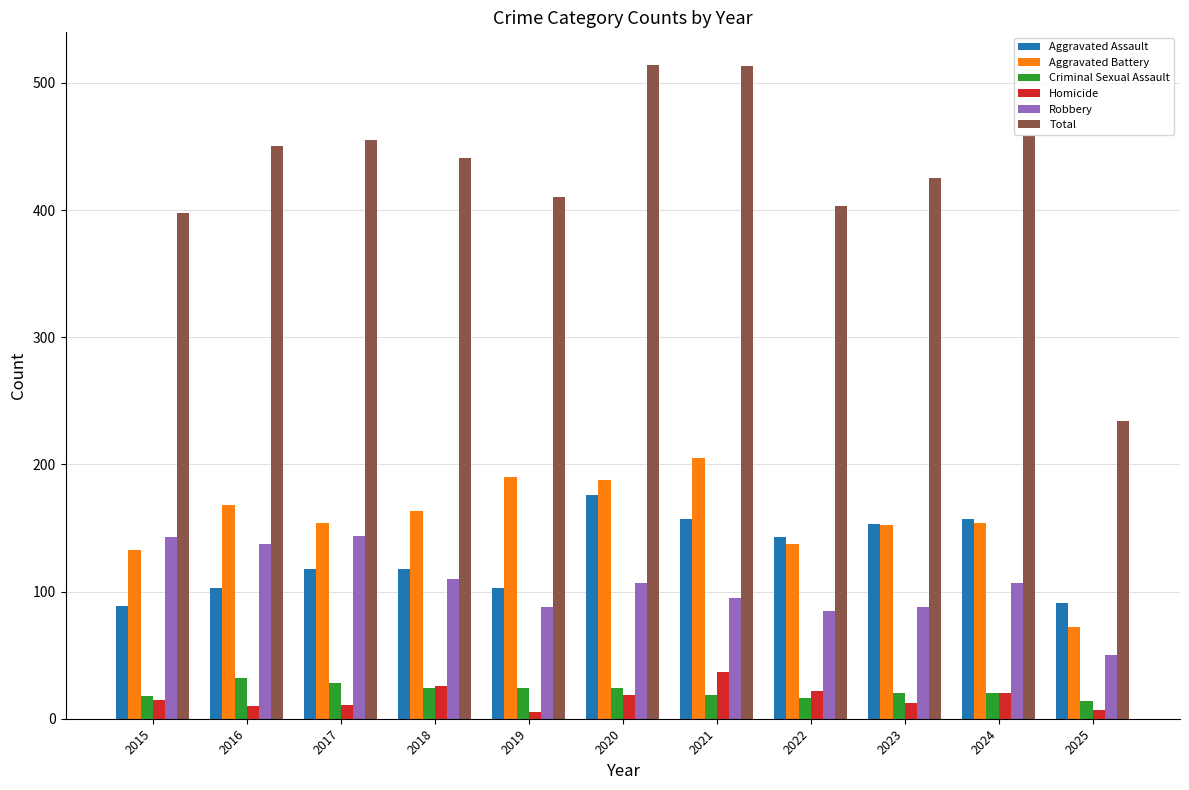

What are all the series names shown in the legend?

Aggravated Assault, Aggravated Battery, Criminal Sexual Assault, Homicide, Robbery, Total